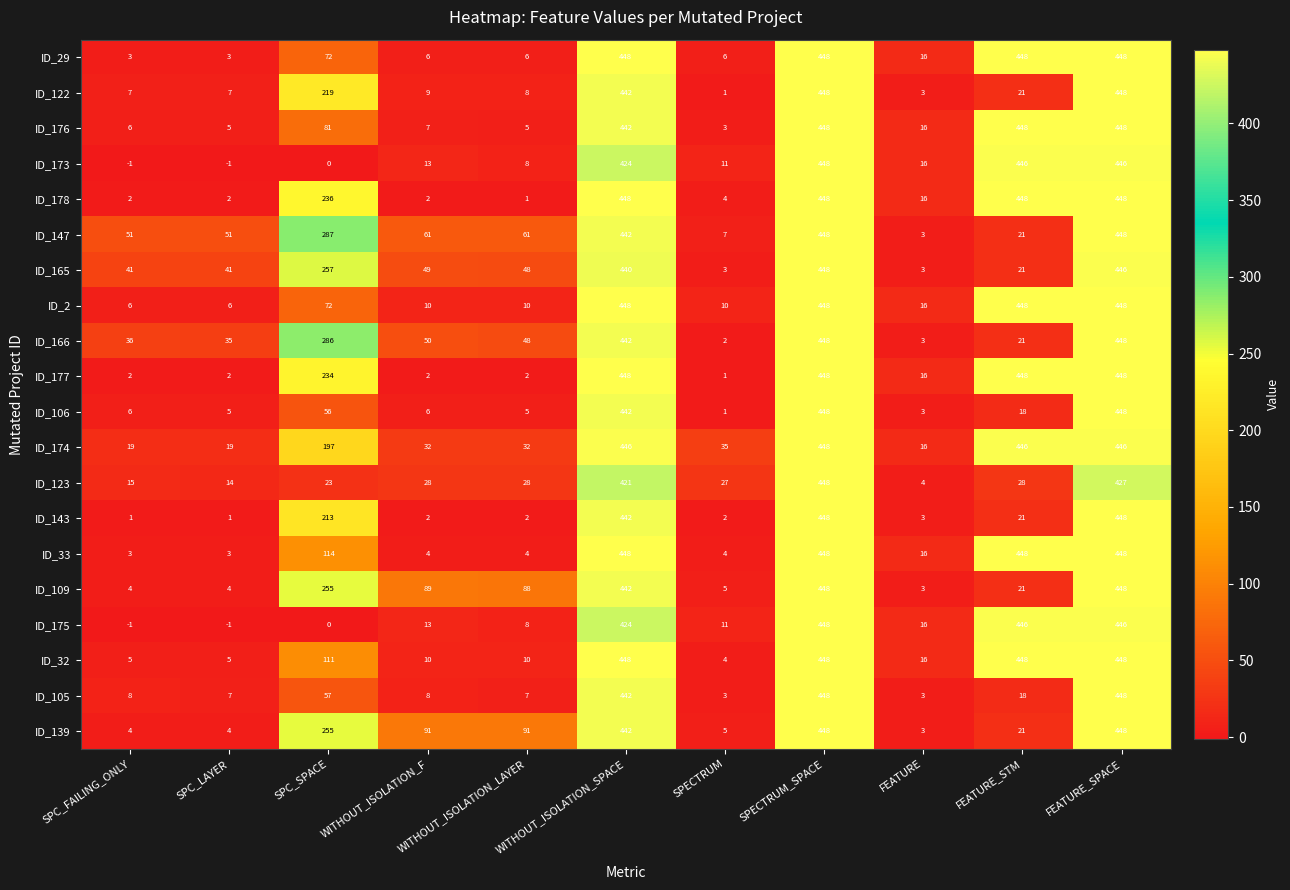

What is the average value of the ID_173 series?

165